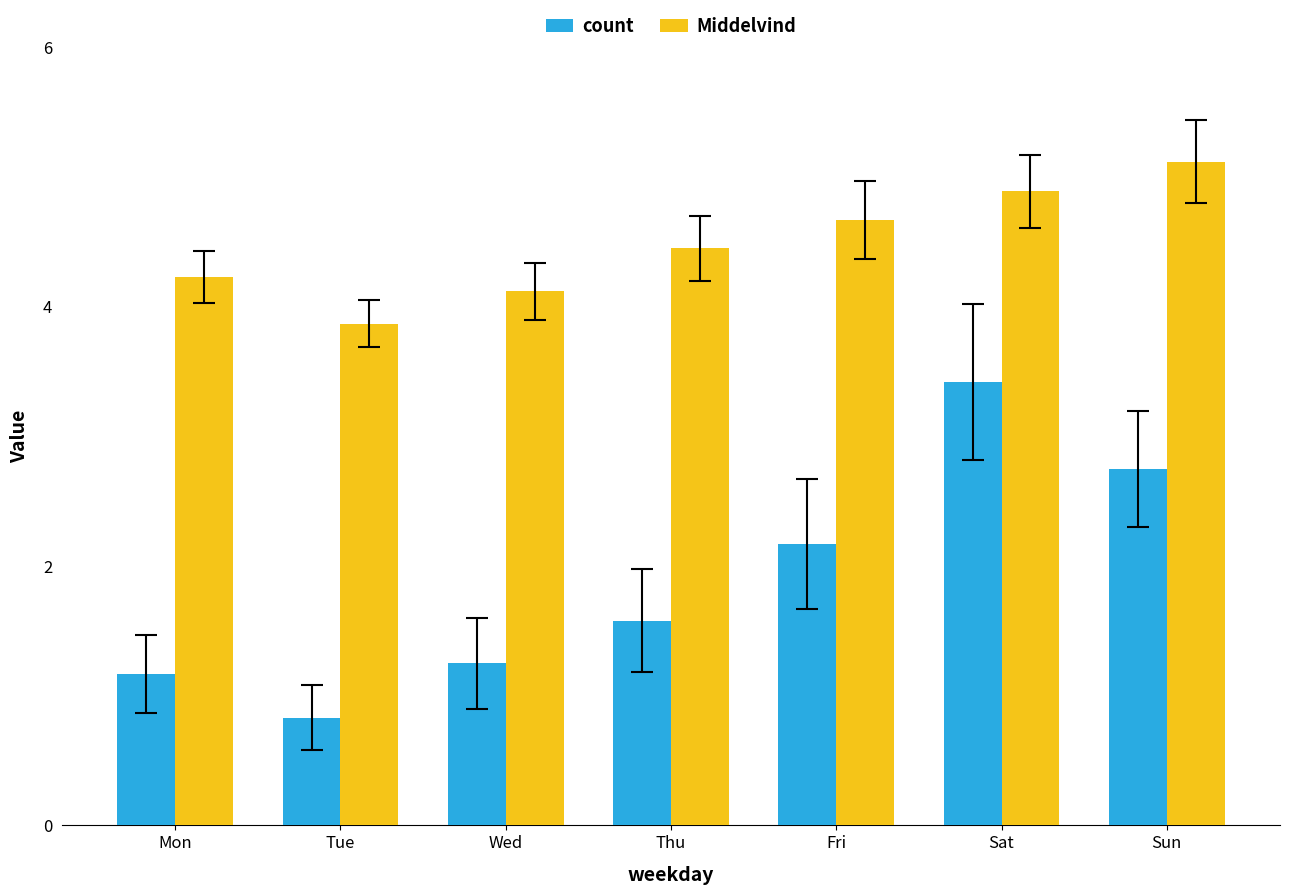

What is the value of the Middelvind bar at the 4th from the left?

4.5